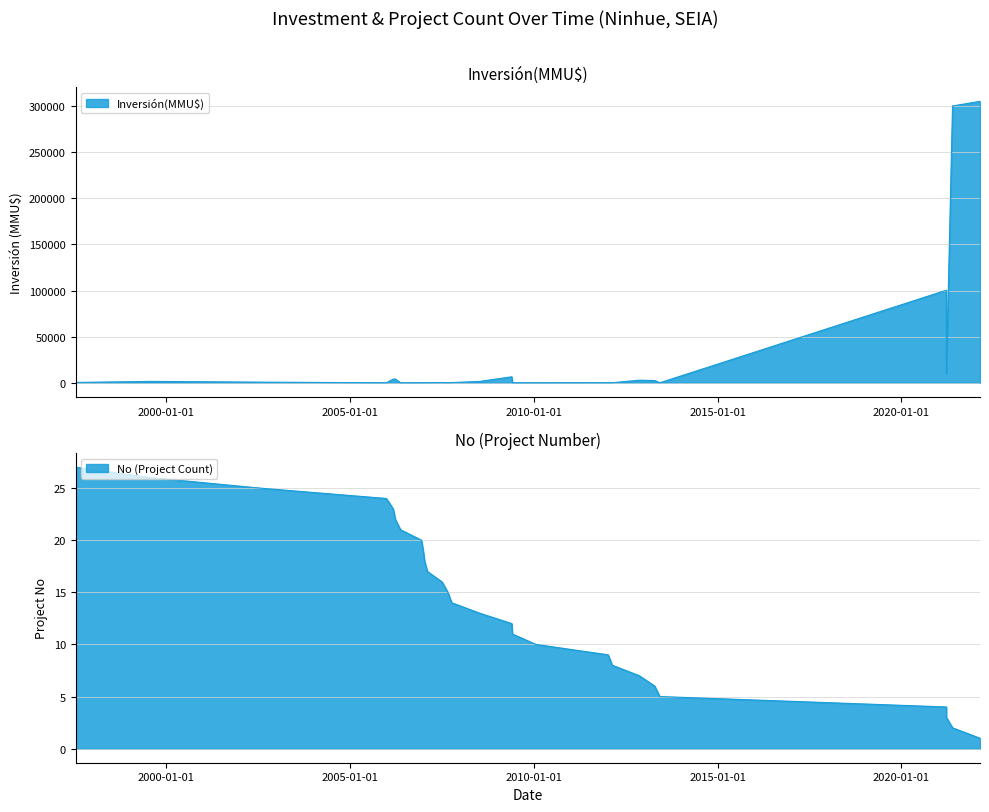

Which label corresponds to the largest value in the chart?

21/02/2022